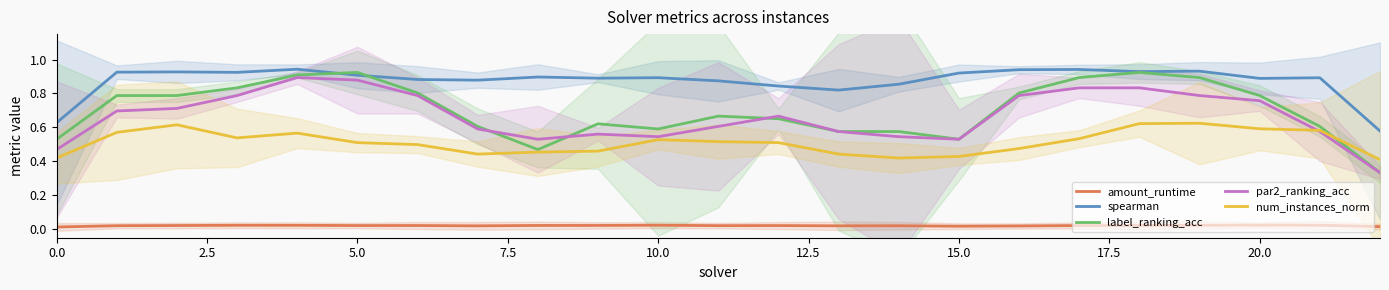

How many interior local valleys does the par2_ranking_acc series have?

3